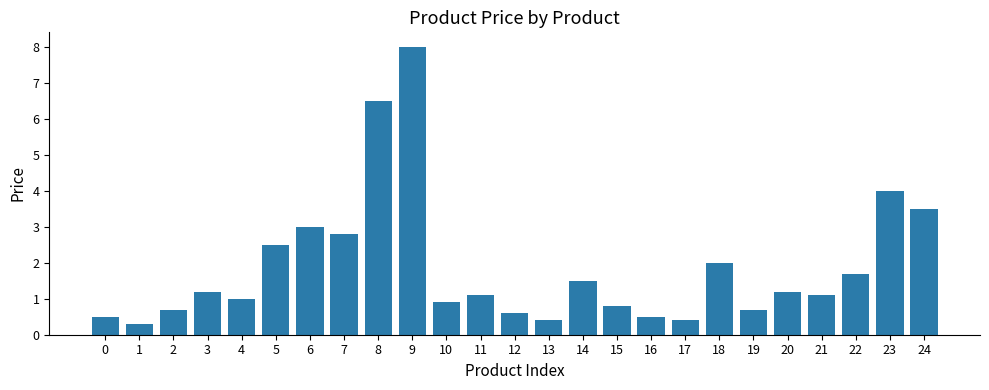

What is the change in value from 1 to 12?

+0.3